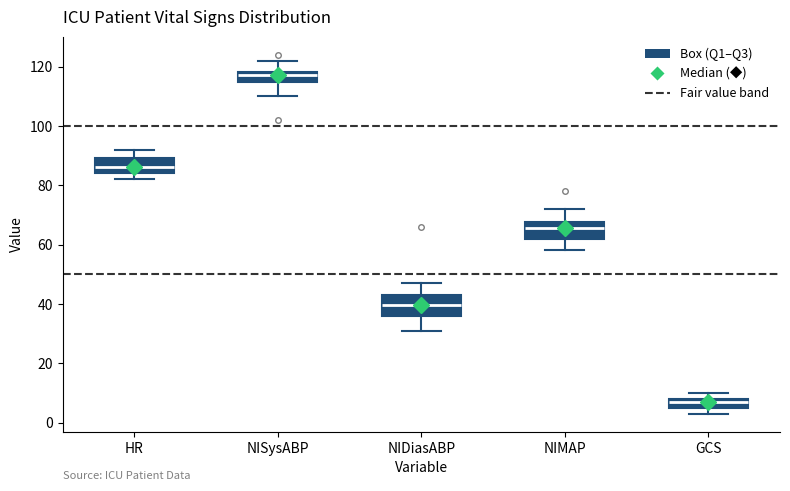

Reading left to right, transcribe this box plot: for each box, give where its median line is, the range the box spans, and where its two whiskers end, as read against the y-axis. The values are not printed on the chart, so give them approximately, as read against the axis.

HR: median 86, box 84 to 90, whiskers 82 to 92
NISysABP: median 118 (inside the box), box 114 to 118, whiskers 110 to 122
NIDiasABP: median 40, box 36 to 44, whiskers 32 to 48
NIMAP: median 66, box 62 to 68, whiskers 58 to 72
GCS: median 8 (just below the box's upper edge), box 6 to 8, whiskers 4 to 10